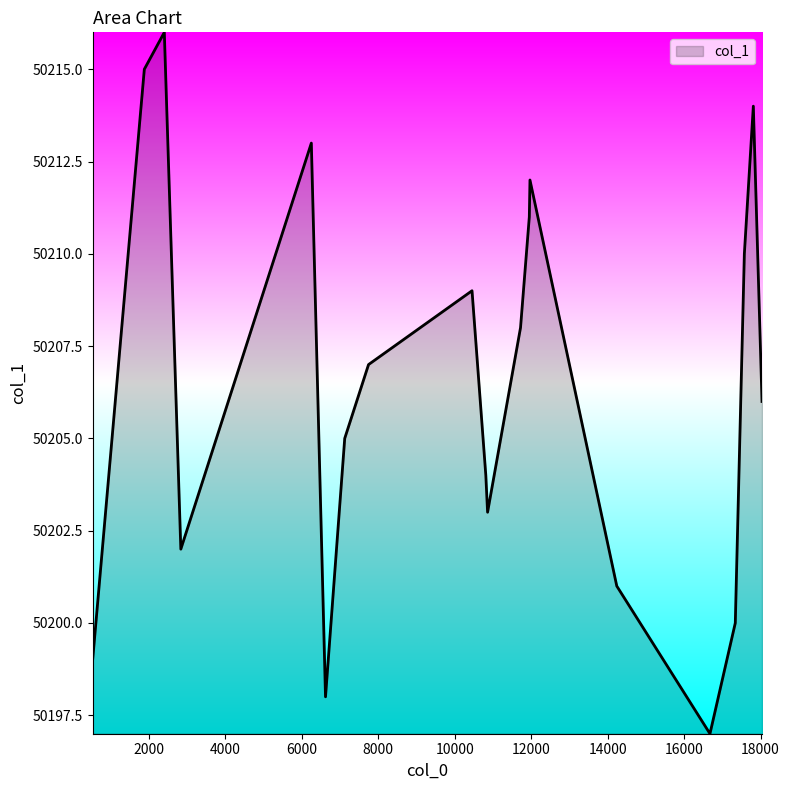

What is the greatest value displayed?

50216